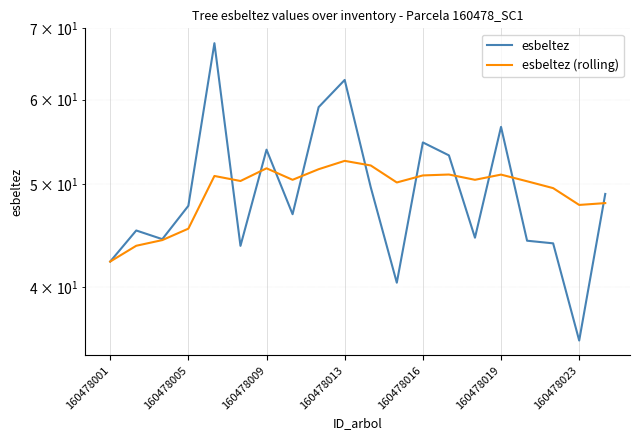

True or false: esbeltez has more than 0 points higher than both neighbors.

True